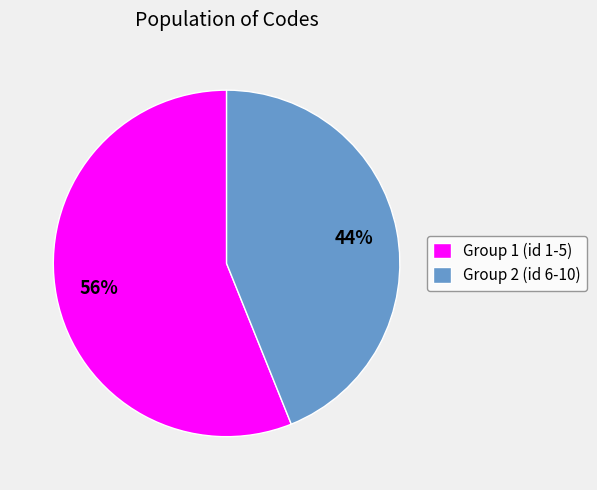

Which has a higher value, Group 2 (id 6-10) or Group 1 (id 1-5)?

Group 1 (id 1-5)